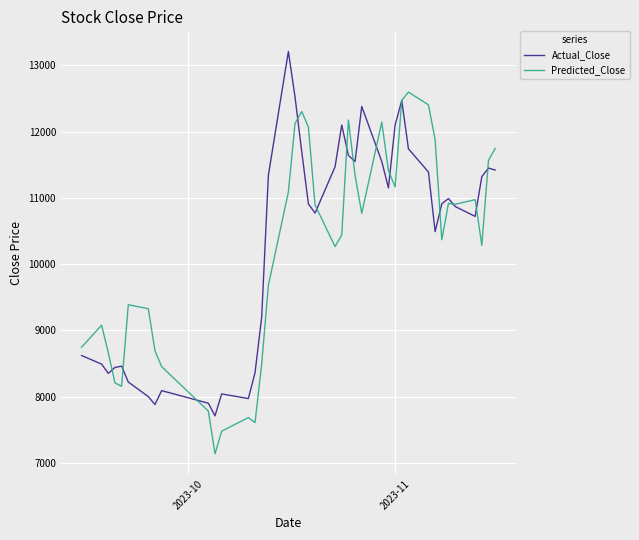

What is the minimum value shown in the chart?

7135.6